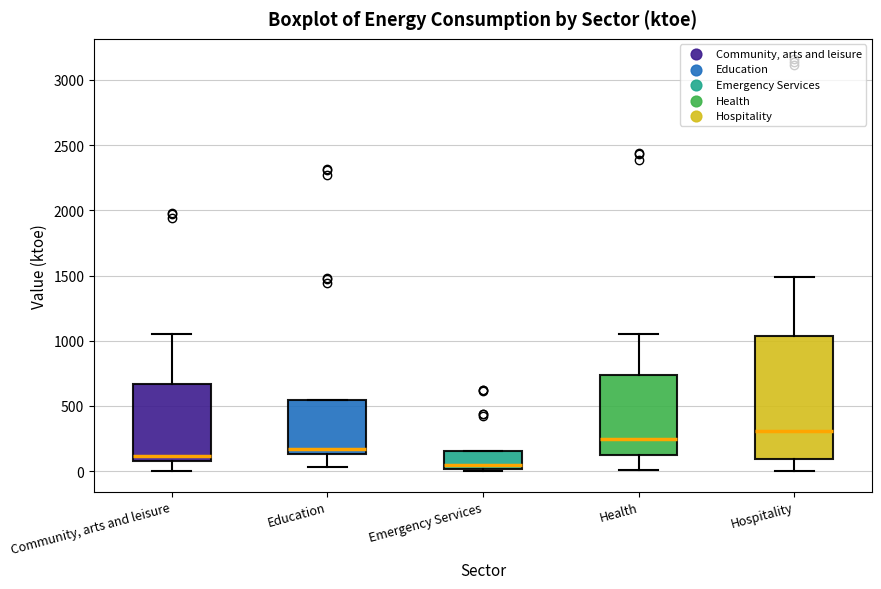

Which box's median line is the highest?

Hospitality